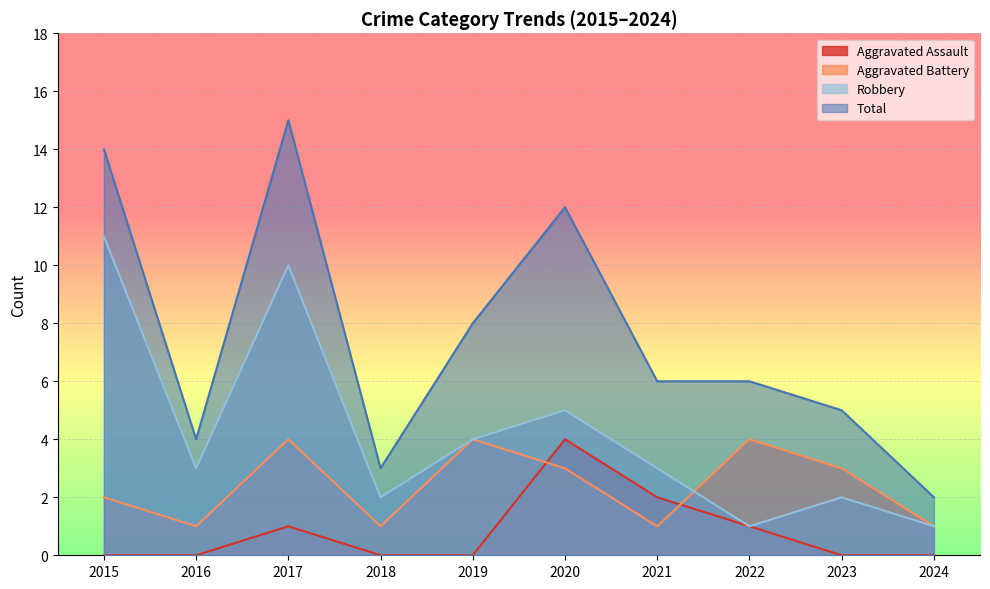

At which label is Aggravated Assault closest to 2?

2021